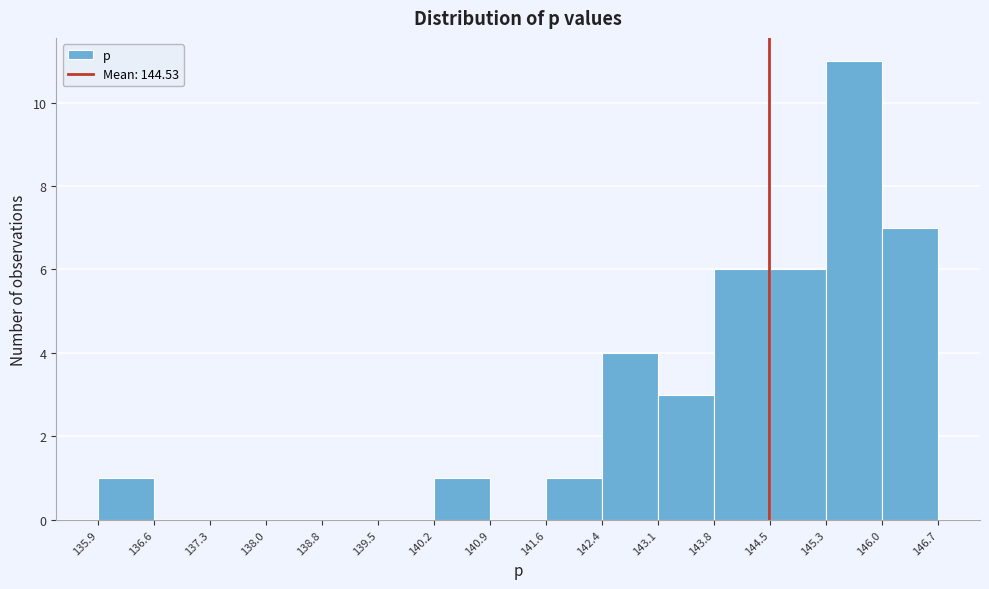

Reading left to right, list every bar in this chart as the range it spans on the x-axis followed by its height. The values are not printed on the chart, so give them approximately, as read against the axis.

135.9 to 136.6: 1
136.6 to 137.3: 0
137.3 to 138.0: 0
138.0 to 138.8: 0
138.8 to 139.5: 0
139.5 to 140.2: 0
140.2 to 140.9: 1
140.9 to 141.6: 0
141.6 to 142.4: 1
142.4 to 143.1: 4
143.1 to 143.8: 3
143.8 to 144.5: 6
144.5 to 145.3: 6
145.3 to 146.0: 11
146.0 to 146.7: 7